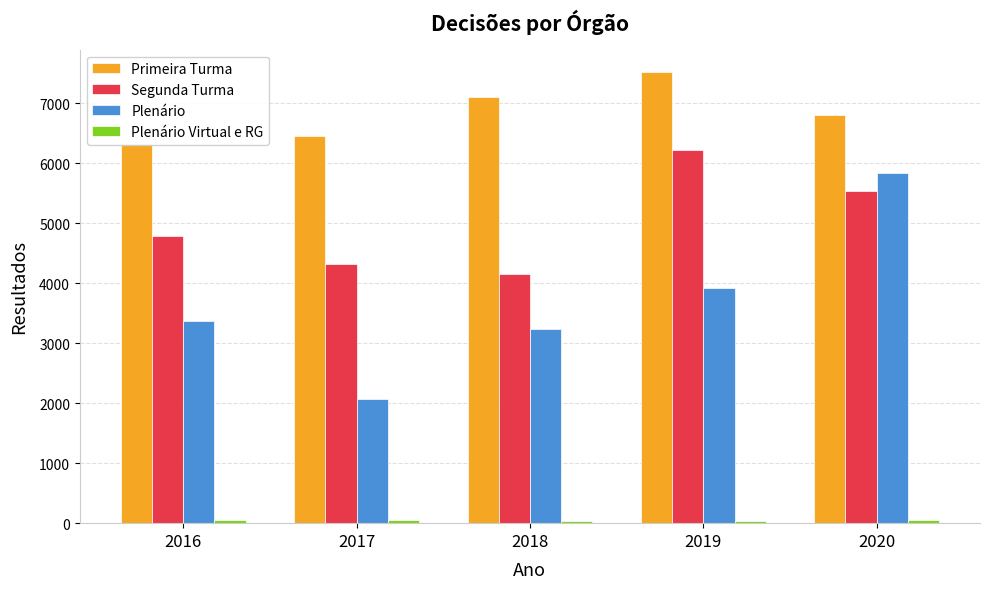

Reading left to right, list all the values displayed in this chart.

Primeira Turma: 6315	6456	7096	7515	6798
Segunda Turma: 4787	4320	4153	6221	5532
Plenário: 3375	2070	3242	3916	5828
Plenário Virtual e RG: 55	50	44	43	51